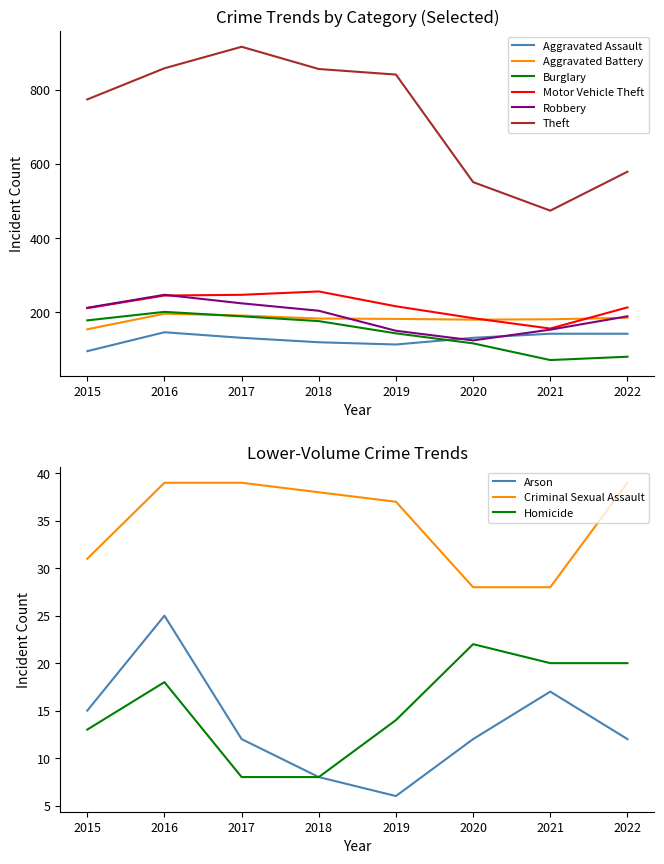

At which category does Aggravated Battery reach its first local valley?

2020